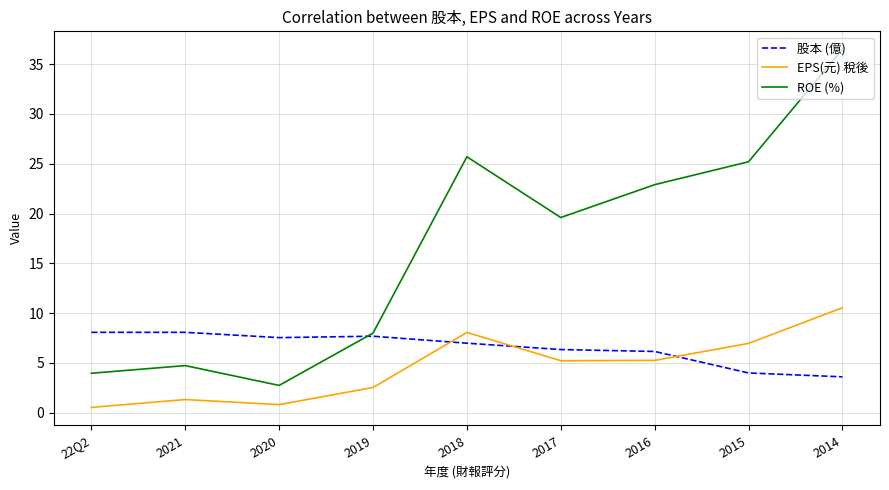

What position from the left is 2021?

2